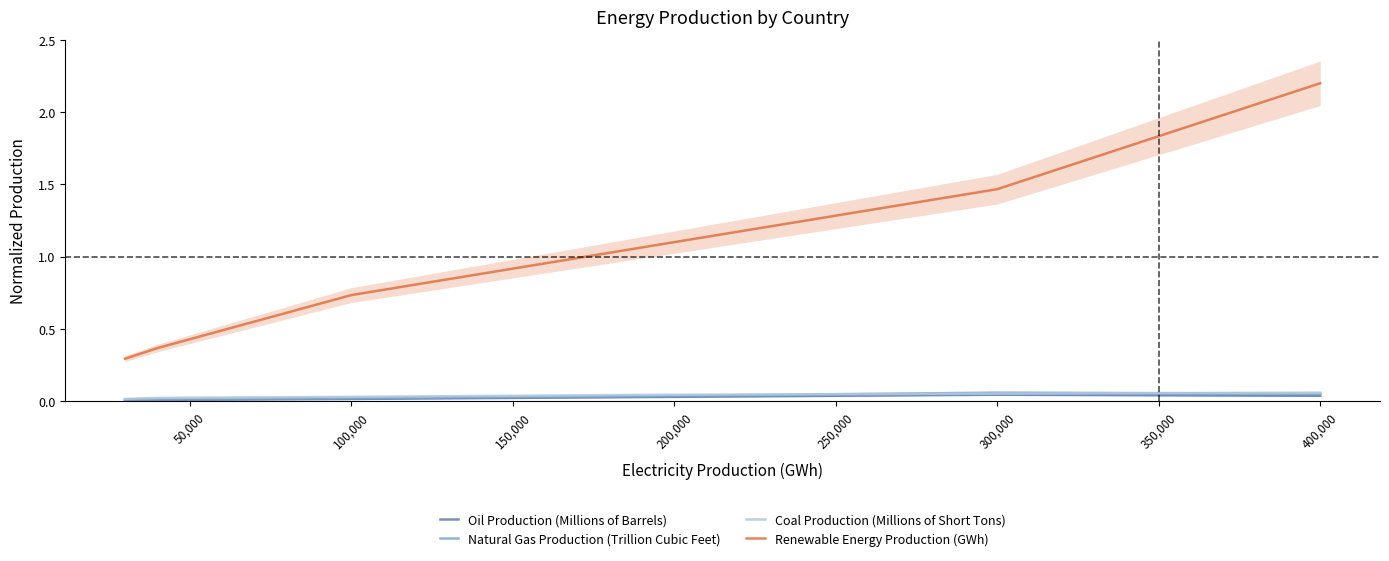

True or false: Coal Production (Millions of Short Tons) and Renewable Energy Production (GWh) intersect in this chart.

False